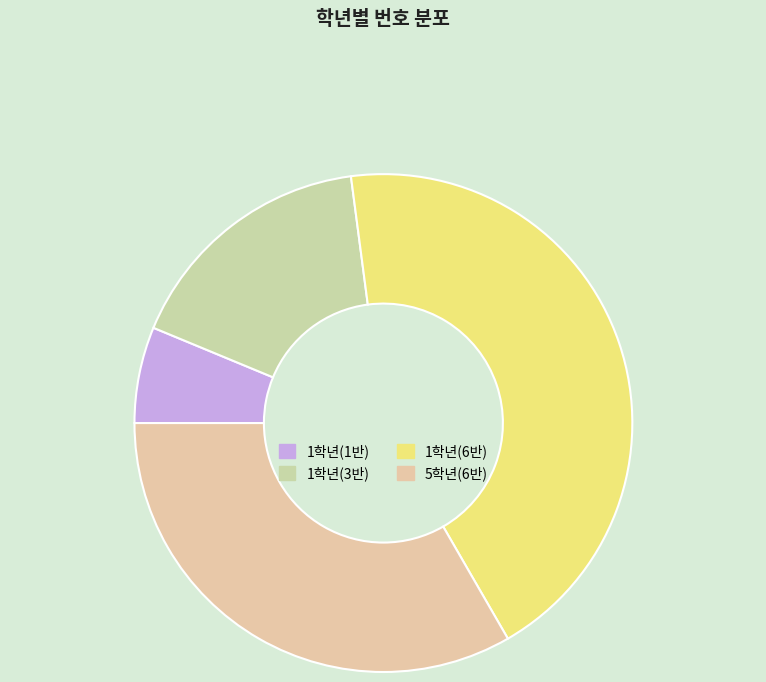

Does 1학년(1반) represent more than half of the total?

No